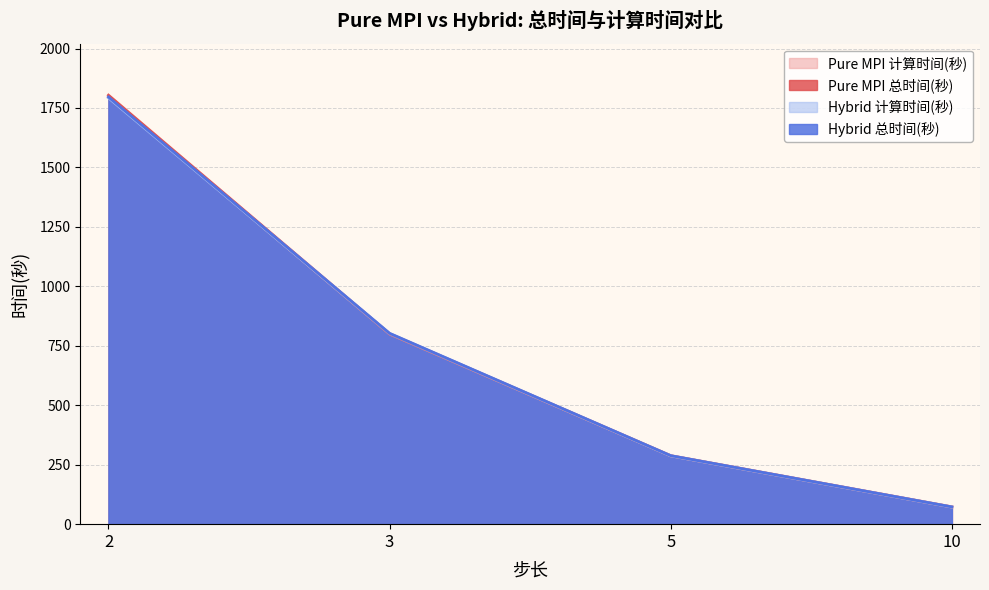

Which series has the largest total across all categories?

Pure MPI 总时间(秒)